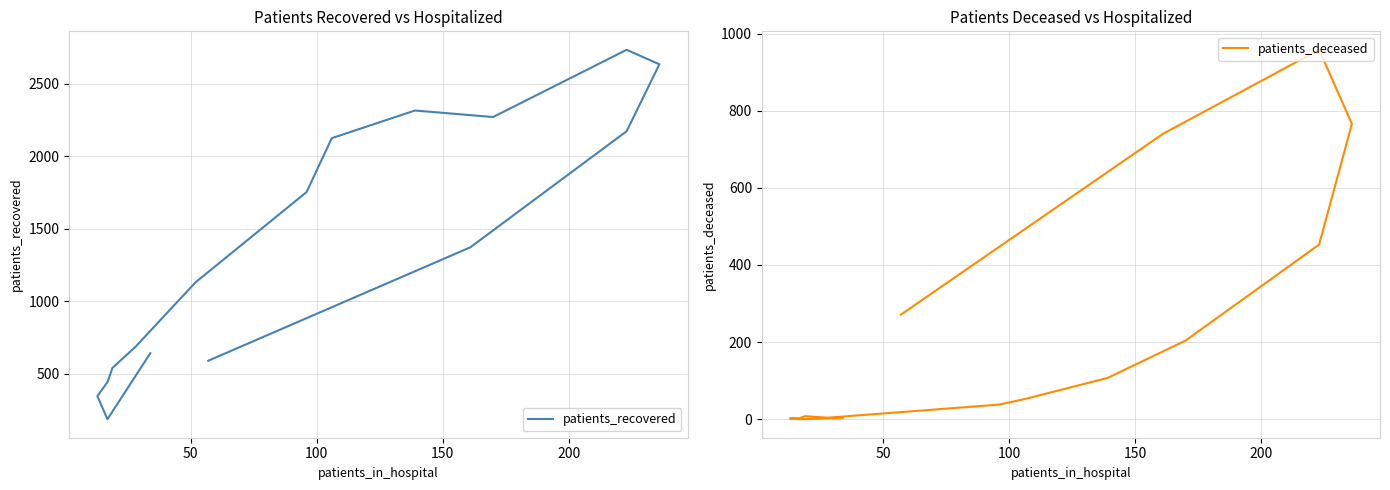

Is the value of patients_deceased at 14 greater than the value of patients_recovered at 8?

No